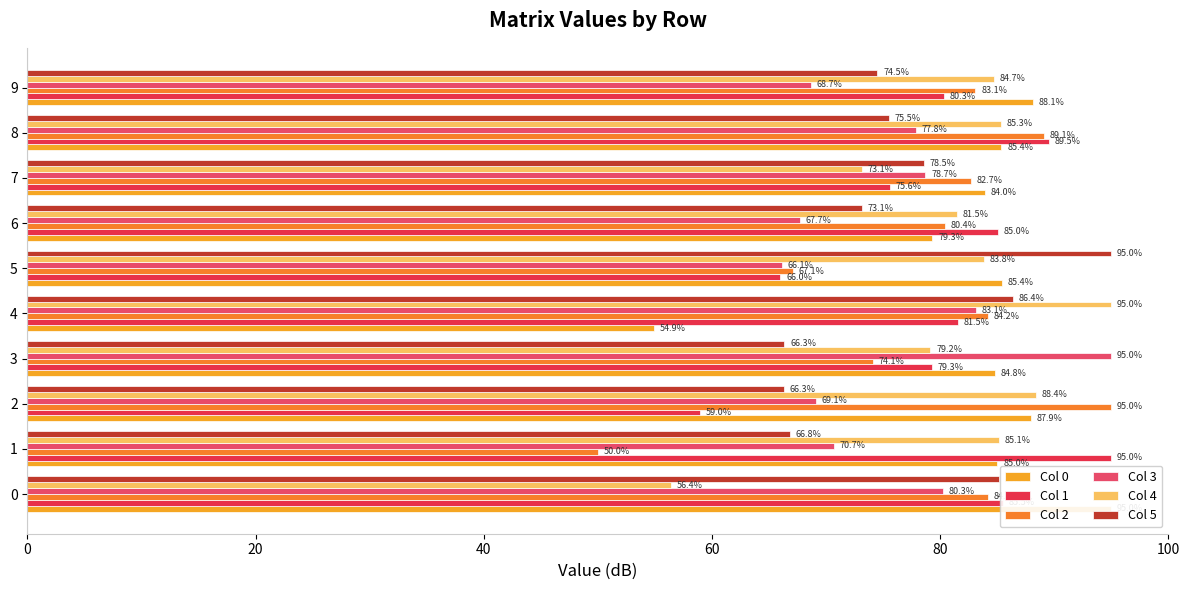

Which series changed the most between 4 and 5?

Col 0